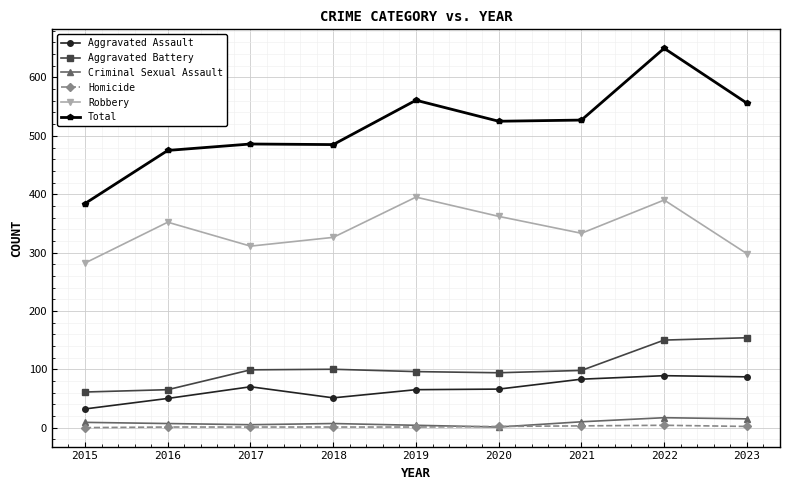

True or false: Aggravated Battery and Aggravated Assault intersect in this chart.

False